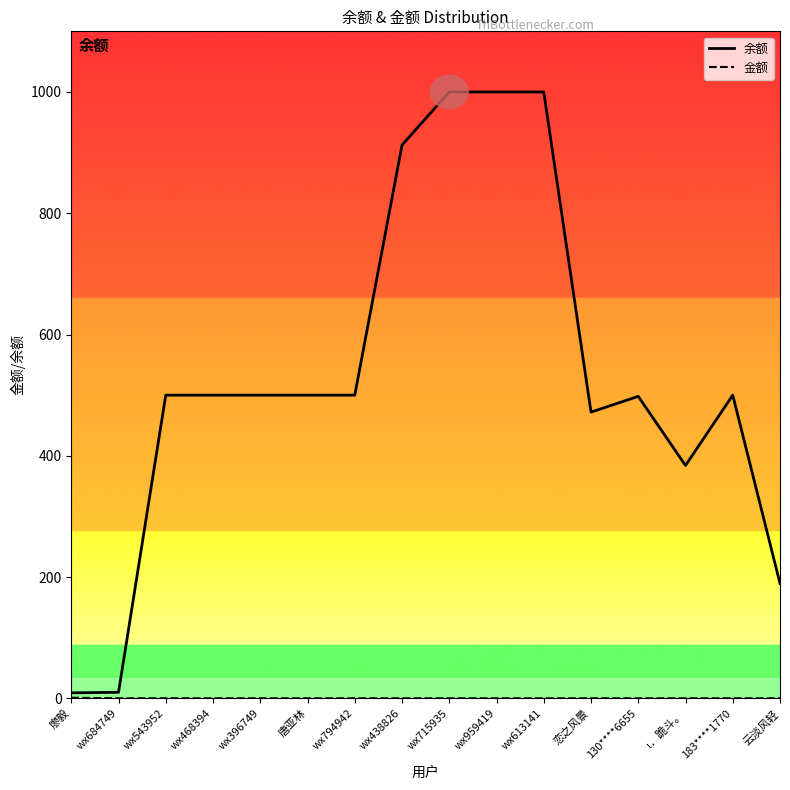

What is the label of the 13th point from the right?

wx468394